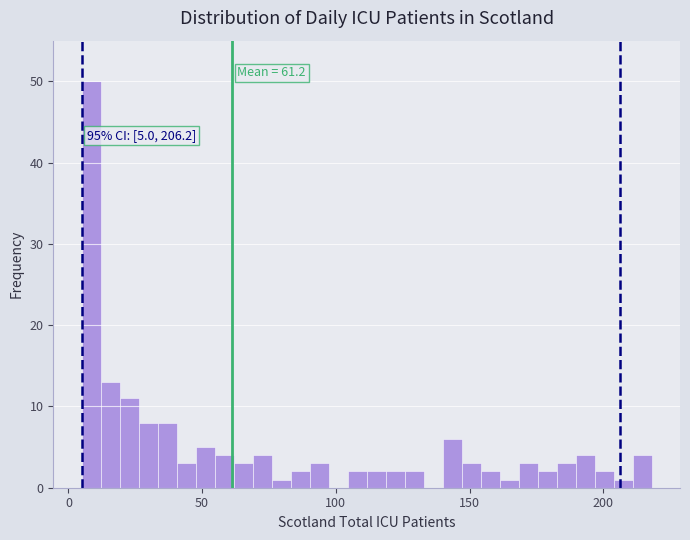

Read against the x-axis, roughly where is the centre of the tallest bar?

10